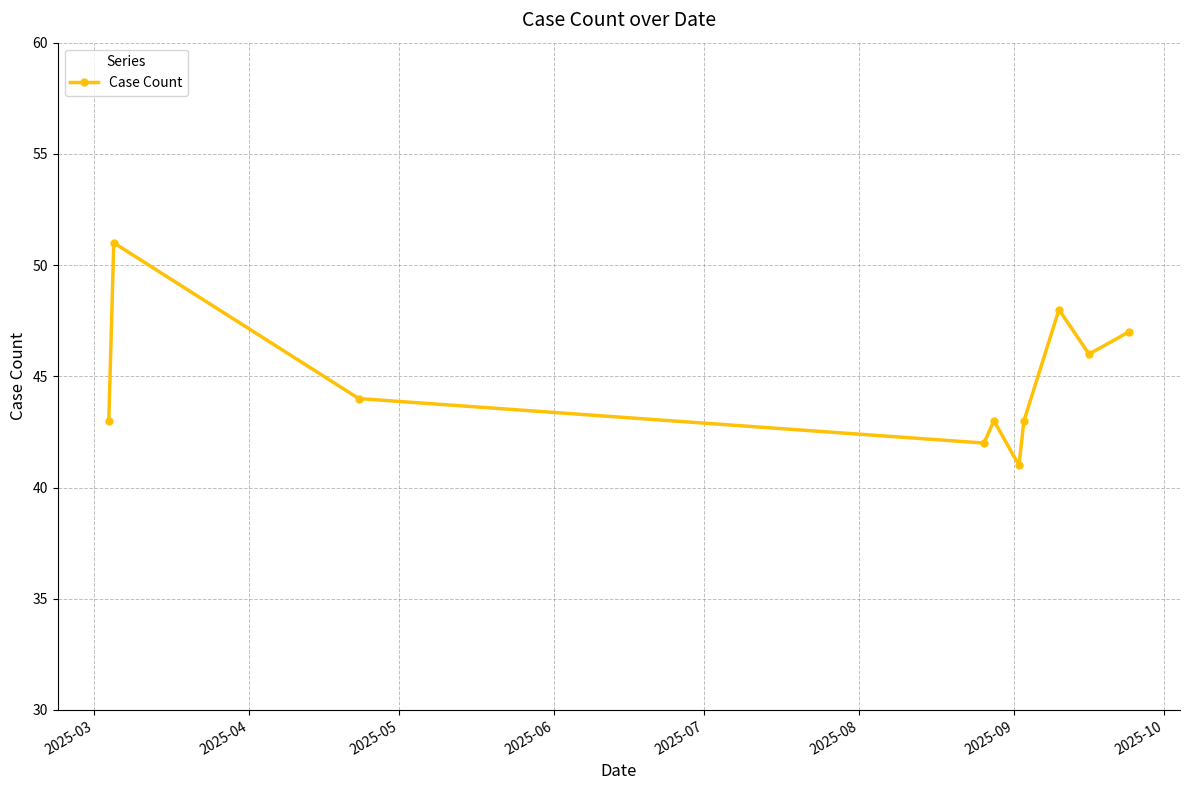

What is the average value?

45